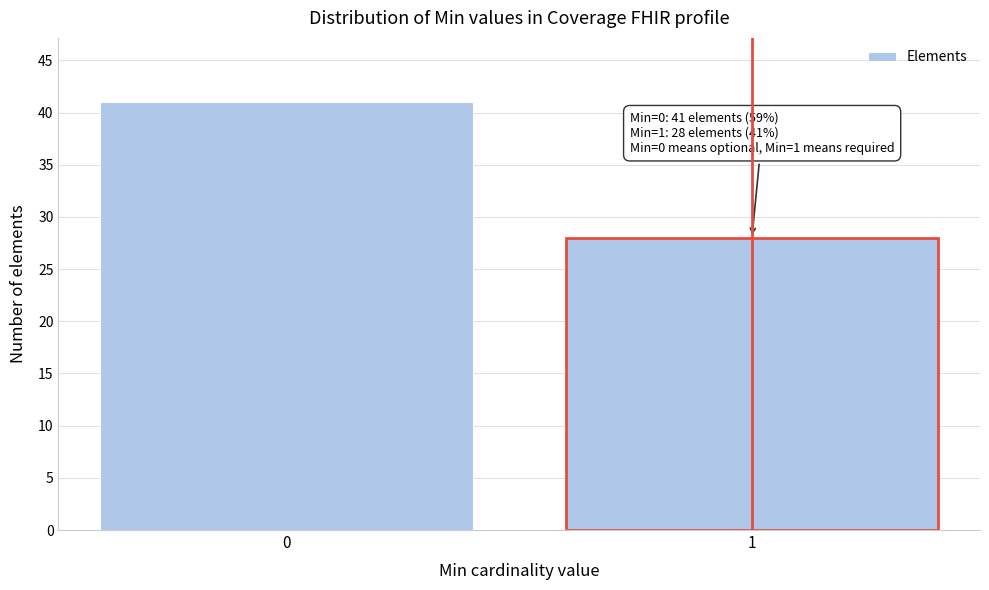

Reading right to left, transcribe all the data shown in this chart.

28	41